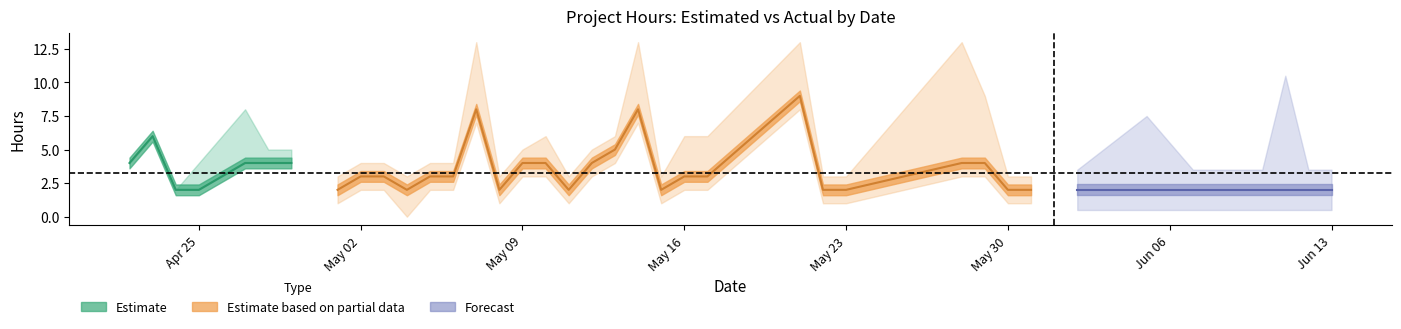

The Estimated Hours series shows 4 at 2016-05-29. True or false?

True